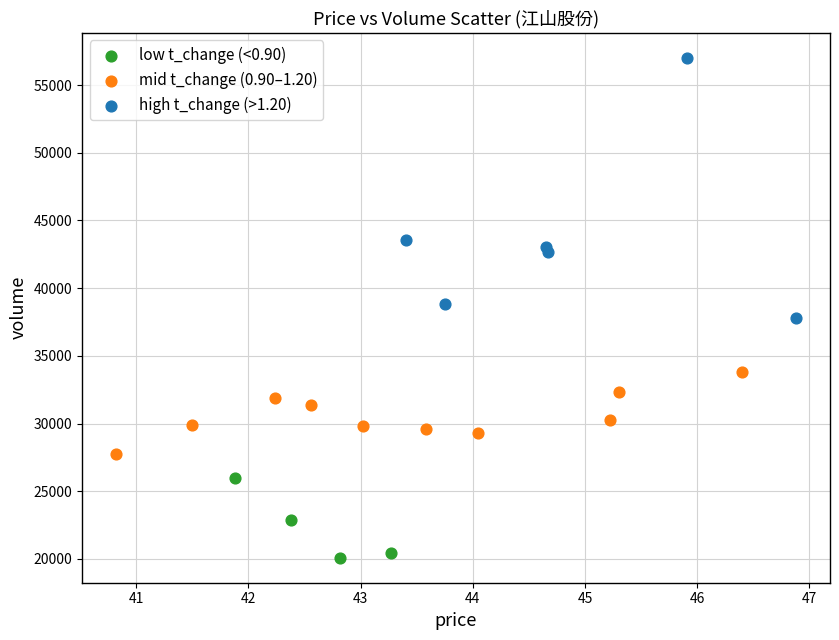

Which series reaches the maximum Y coordinate?

high t_change (>1.20)